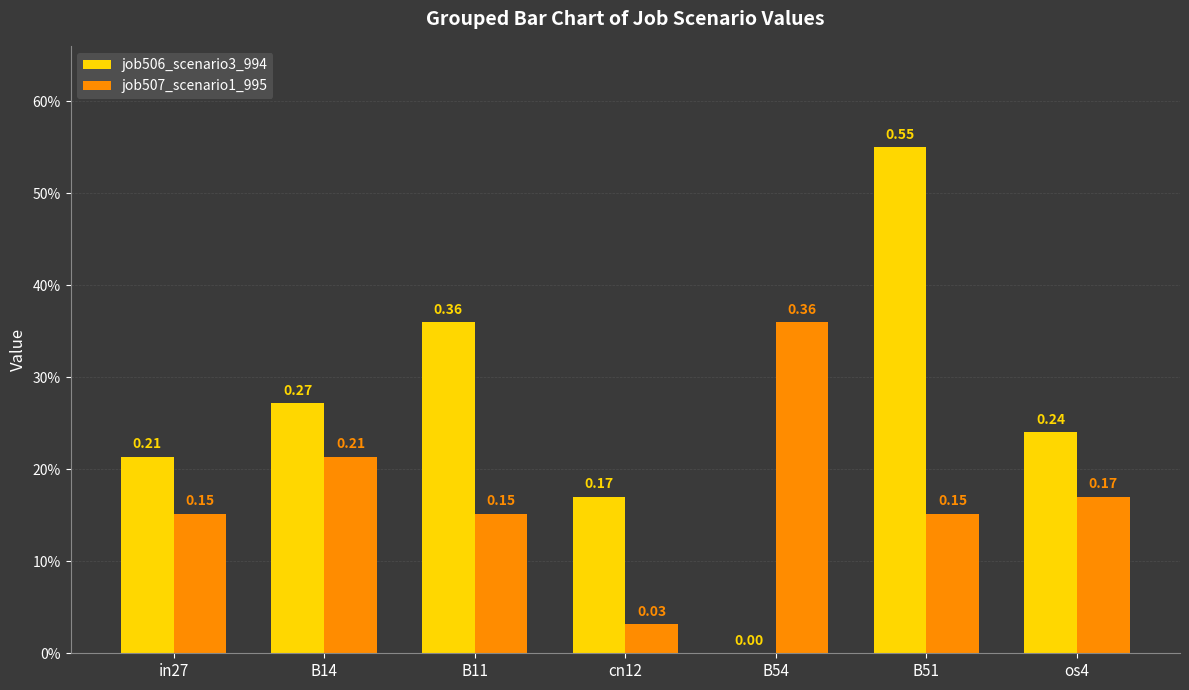

Between B14 and B51, which series saw the biggest shift?

job506_scenario3_994